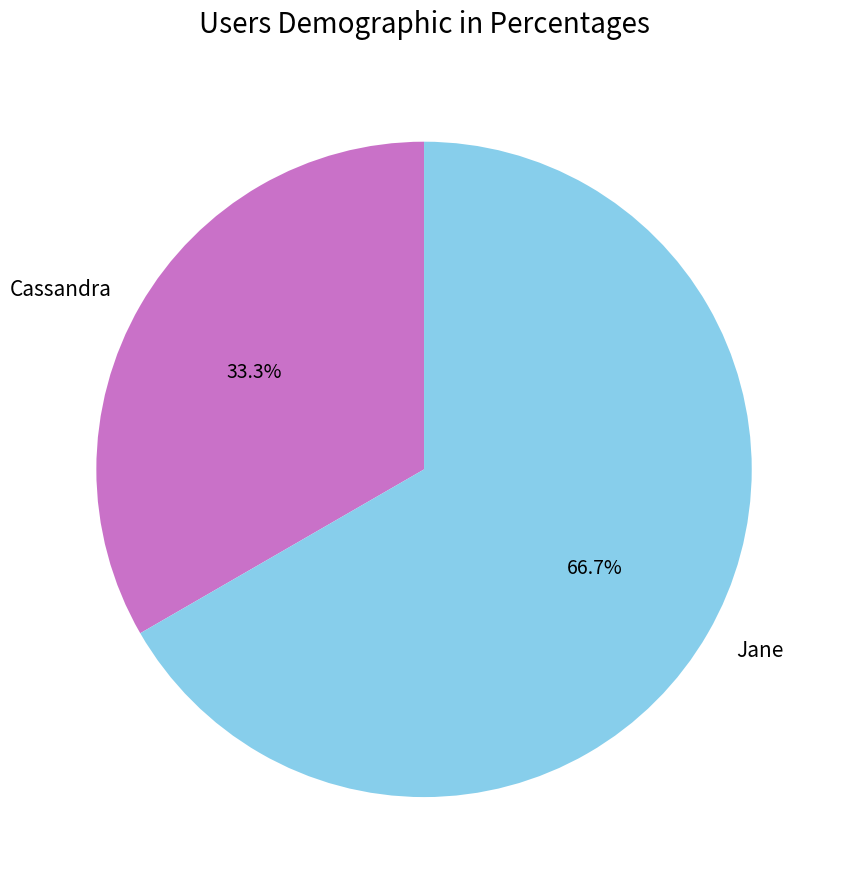

What is the largest slice in the pie chart?

Jane